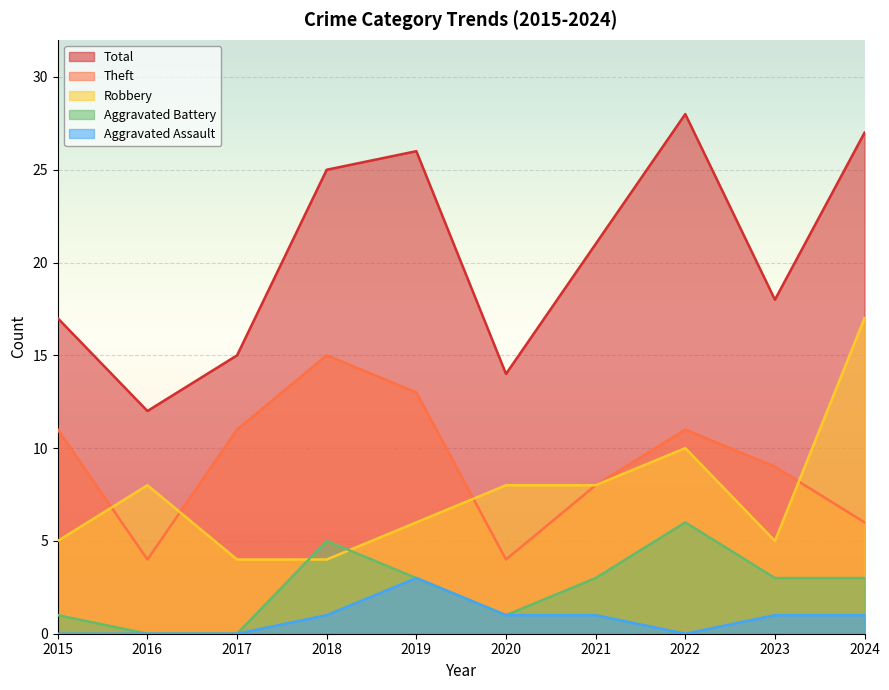

What is the value of the Robbery point at the 10th from the left?

17